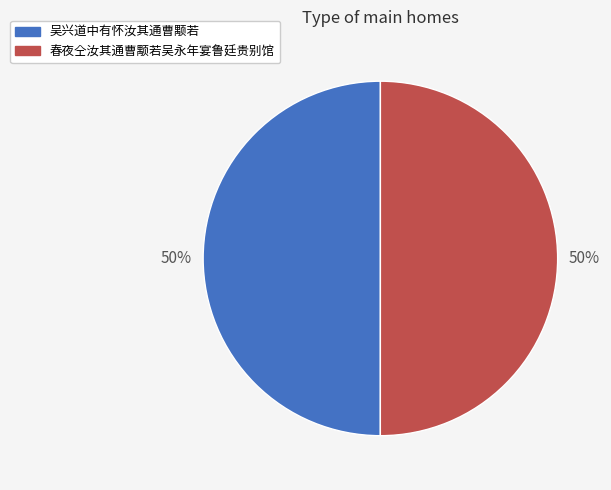

To the nearest percent, what percentage of the pie is 春夜仝汝其通曹颙若吴永年宴鲁廷贵别馆?

50%